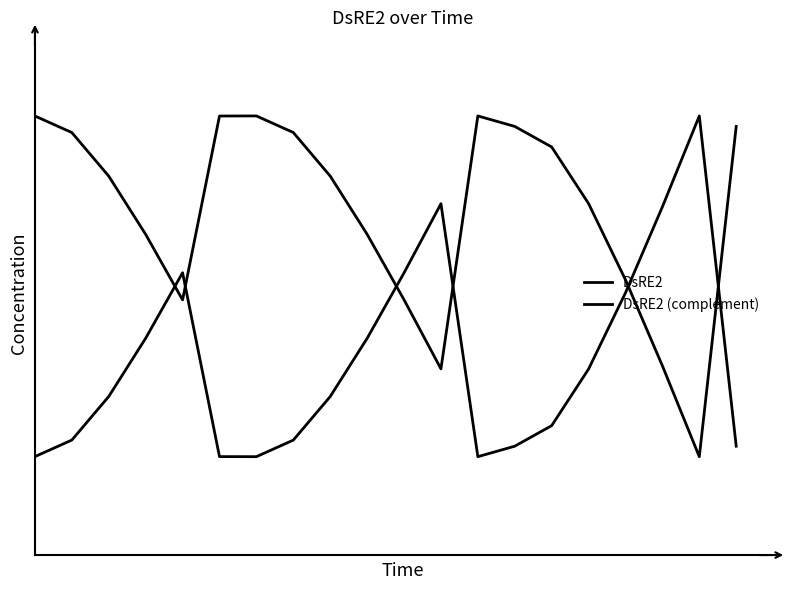

What are all the series names shown in the legend?

DsRE2, DsRE2 (complement)